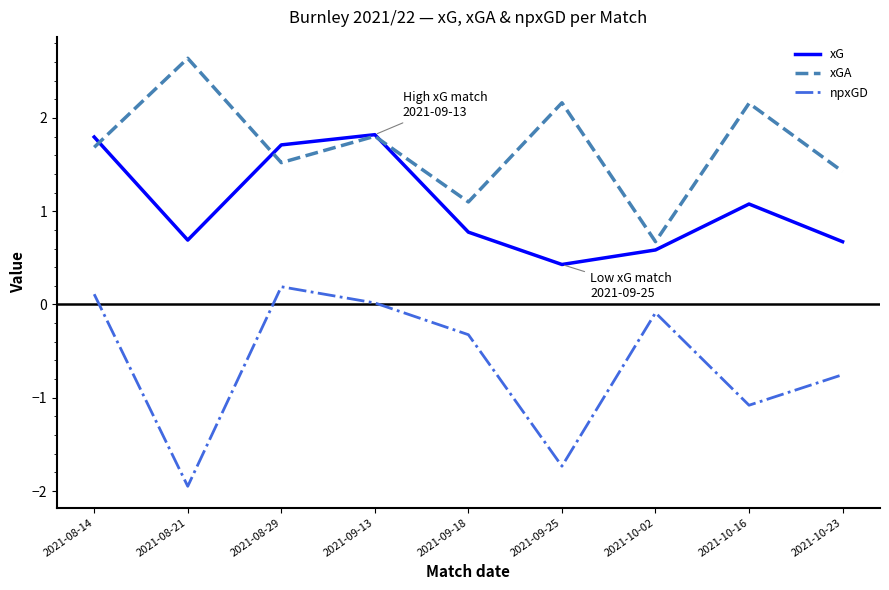

How many interior local valleys does the npxGD series have?

3